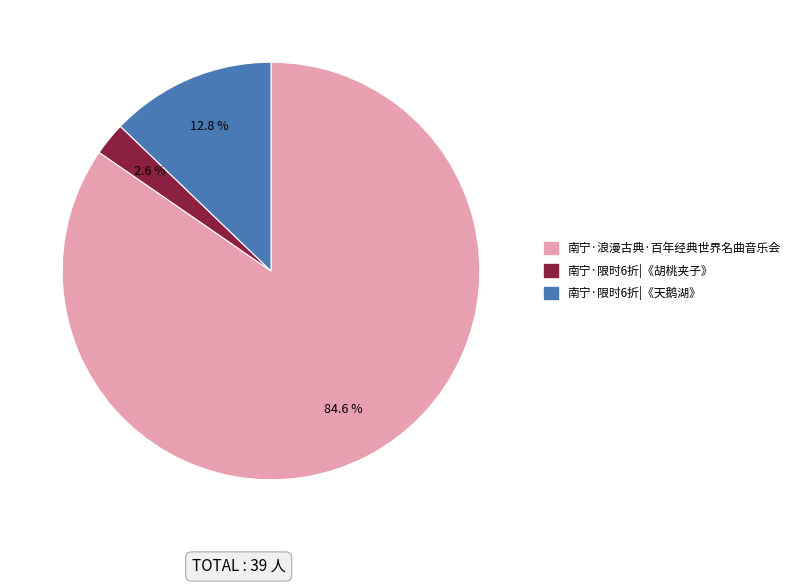

How many slices are in this pie chart?

3